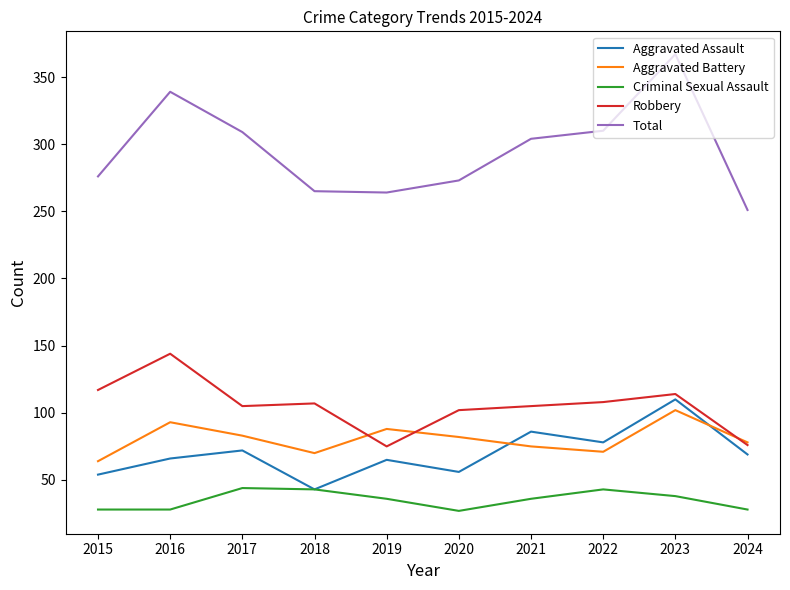

Count the number of data series in this chart.

5